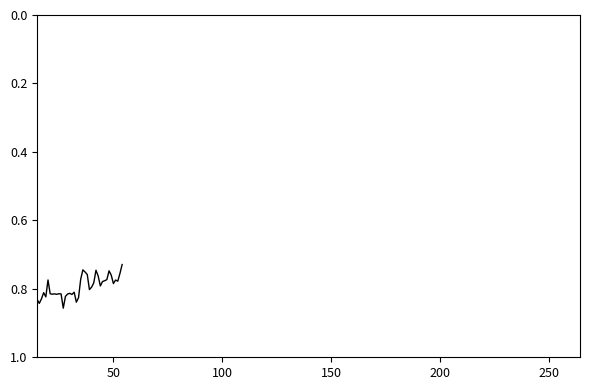

How many interior local peaks (higher than both neighbors) does the data have?

11